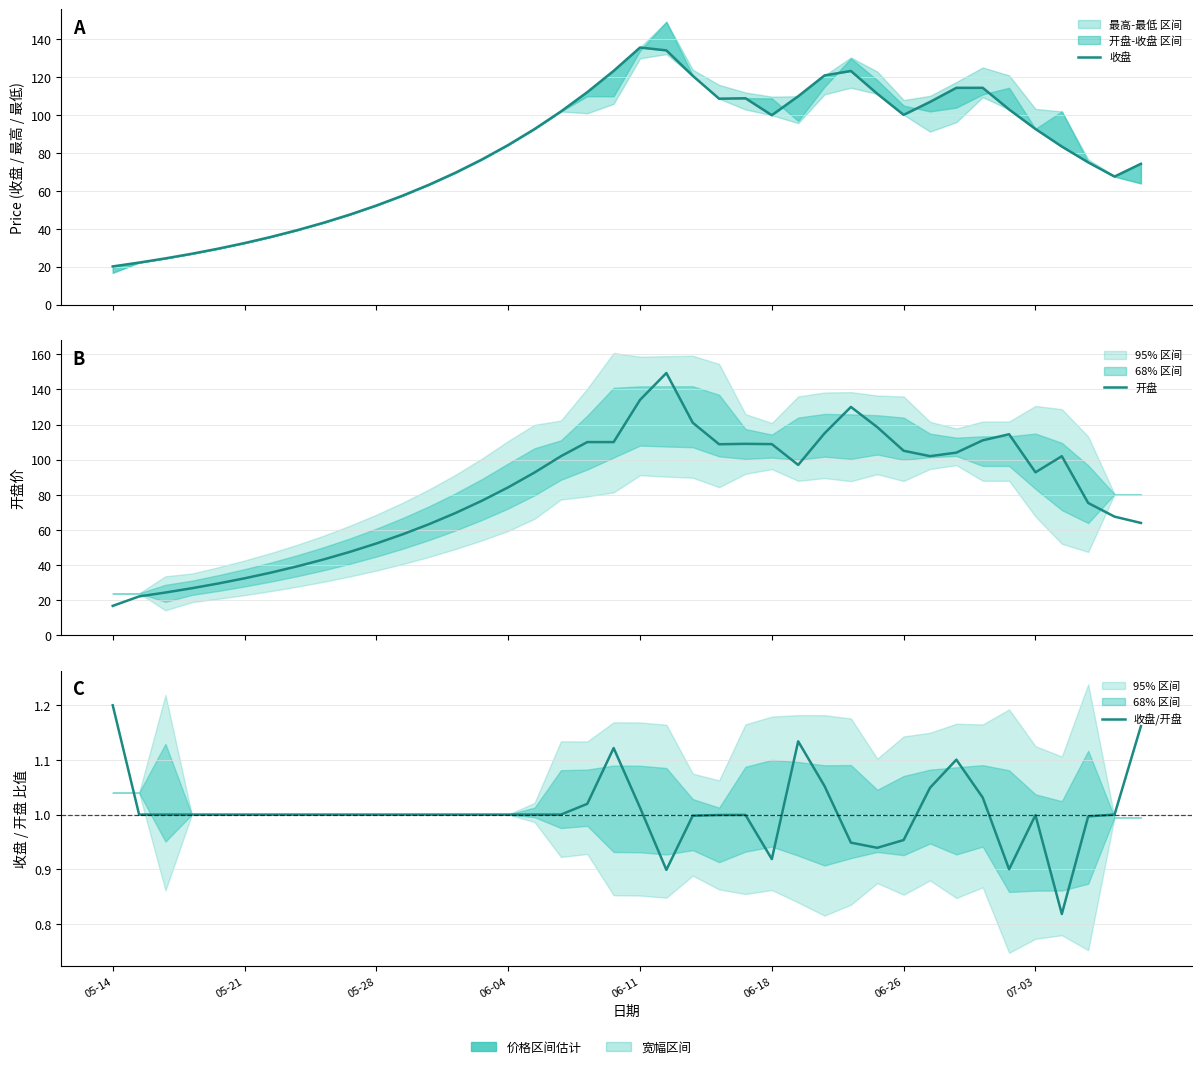

True or false: 收盘/开盘 and 收盘 cross at least once.

False